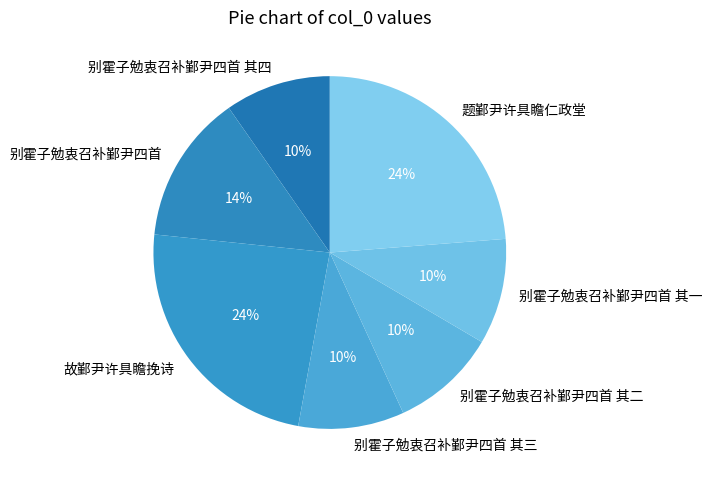

To the nearest percent, what is the difference between the largest and smallest slice percentages?

14%